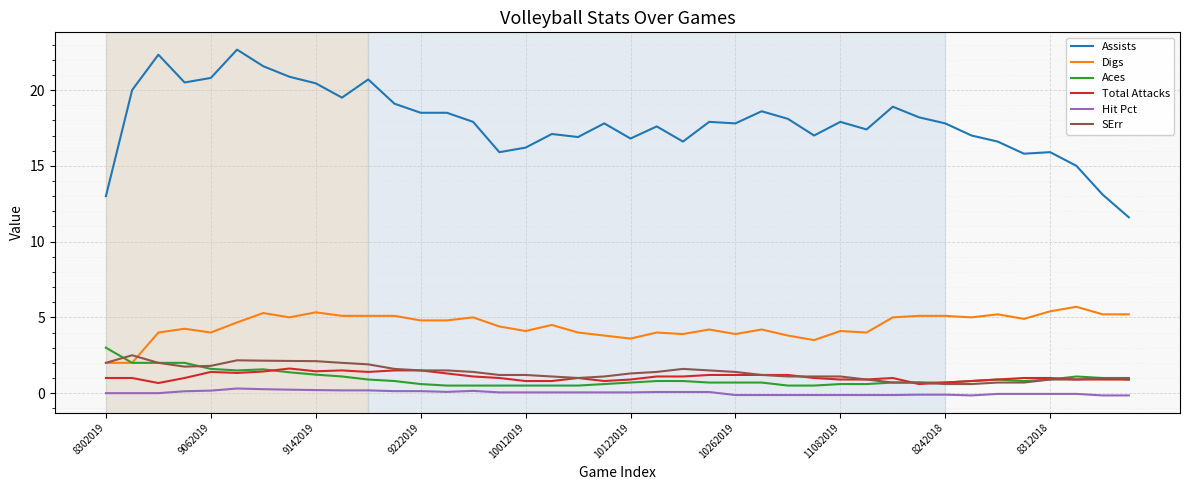

Which series has the largest range (max minus min)?

Assists